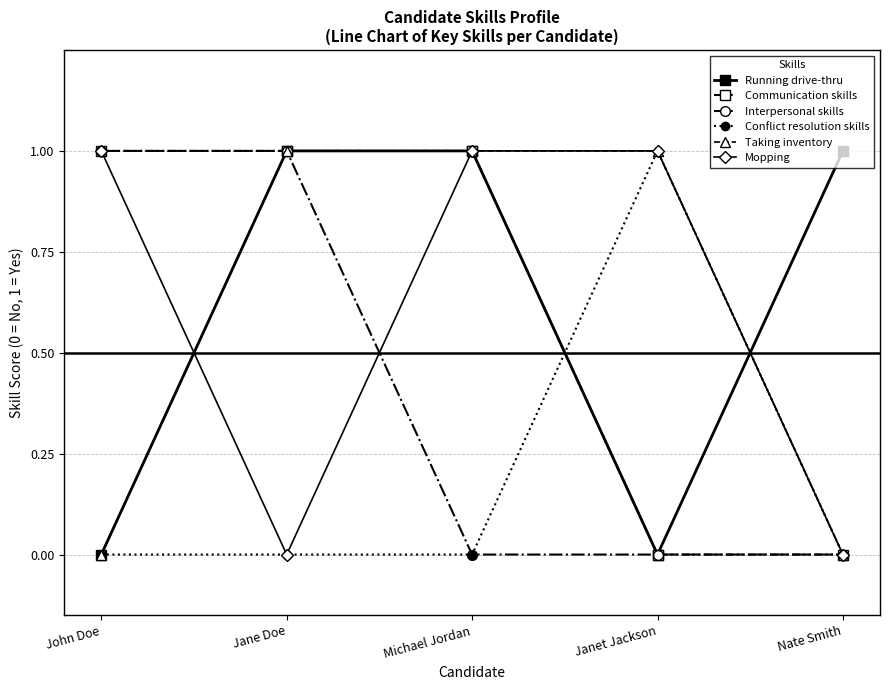

Is the value of Communication skills at Nate Smith greater than the value of Mopping at Janet Jackson?

No